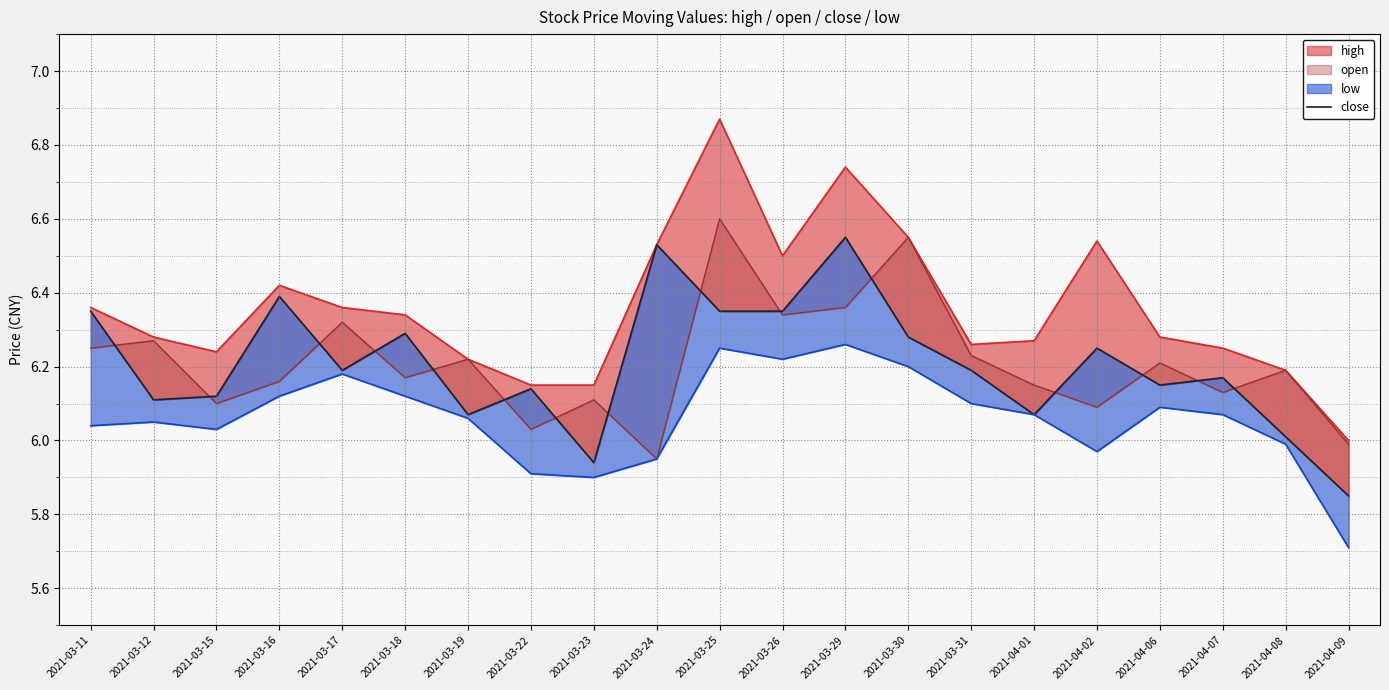

Which label corresponds to the largest value in the chart?

2021-03-29